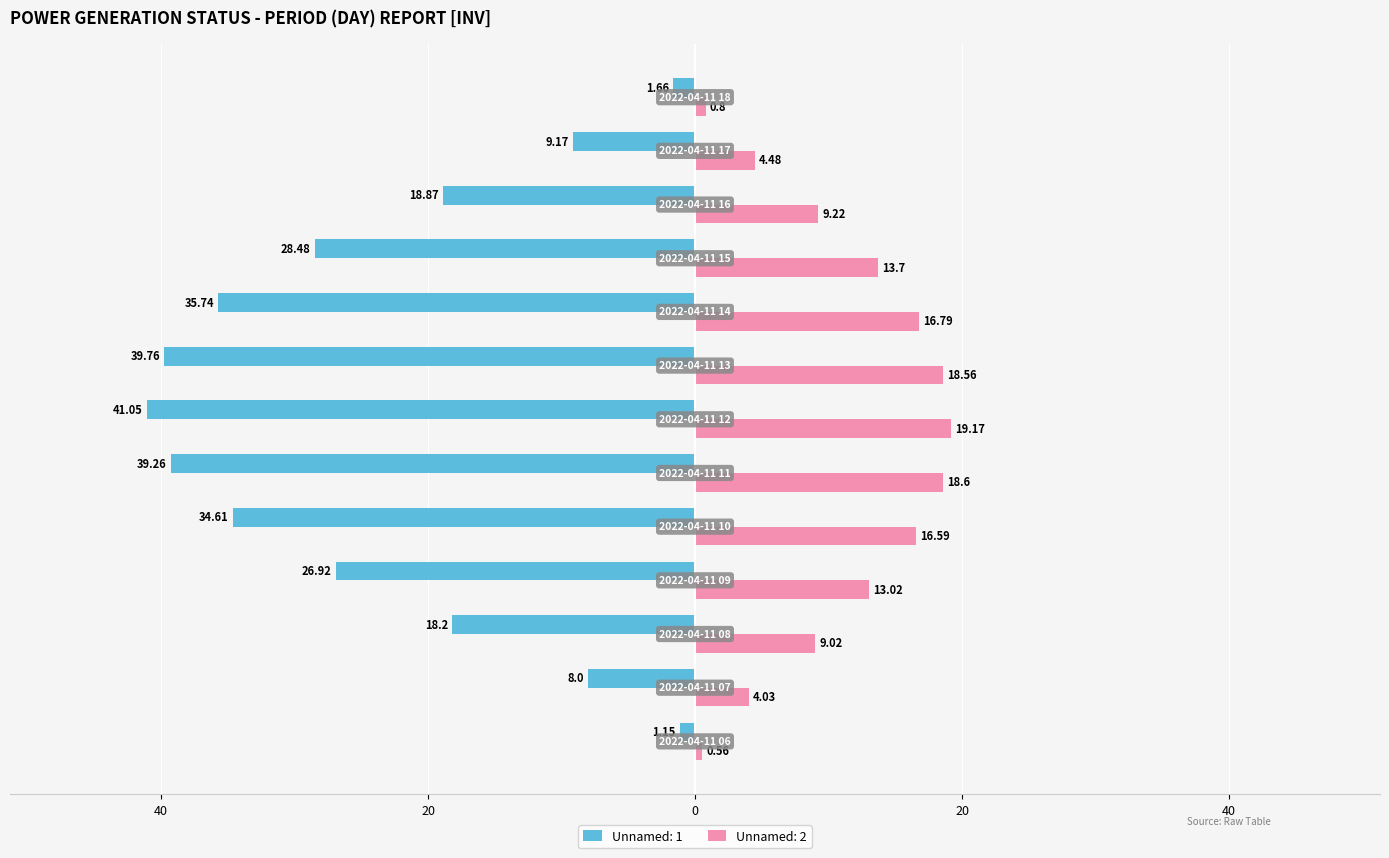

Reading left to right, what are all the values shown in this chart?

Unnamed: 1: 2022-04-11 06=-1.1	2022-04-11 07=-8.0	2022-04-11 08=-18.2	2022-04-11 09=-26.9	2022-04-11 10=-34.6	2022-04-11 11=-39.3	2022-04-11 12=-41.0	2022-04-11 13=-39.8	2022-04-11 14=-35.7	2022-04-11 15=-28.5	2022-04-11 16=-18.9	2022-04-11 17=-9.2	2022-04-11 18=-1.7
Unnamed: 2: 2022-04-11 06=0.6	2022-04-11 07=4.0	2022-04-11 08=9.0	2022-04-11 09=13.0	2022-04-11 10=16.6	2022-04-11 11=18.6	2022-04-11 12=19.2	2022-04-11 13=18.6	2022-04-11 14=16.8	2022-04-11 15=13.7	2022-04-11 16=9.2	2022-04-11 17=4.5	2022-04-11 18=0.8